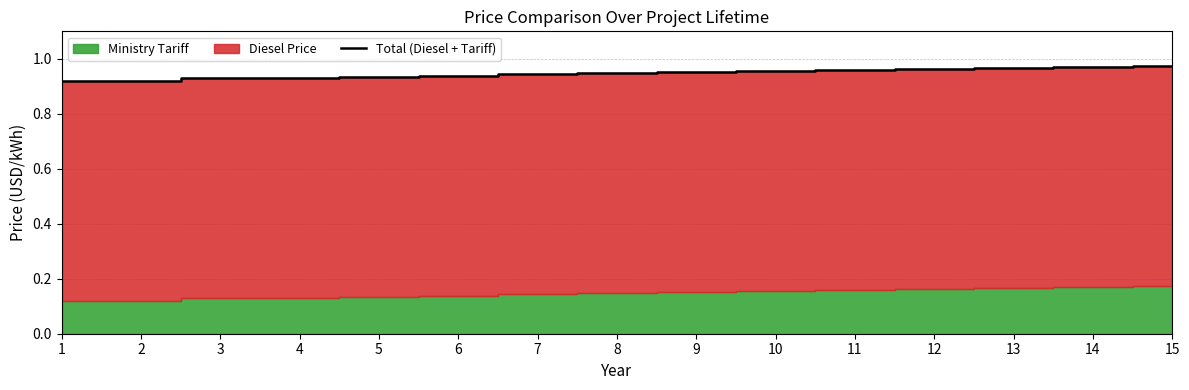

What is the minimum value shown in the chart?

0.9